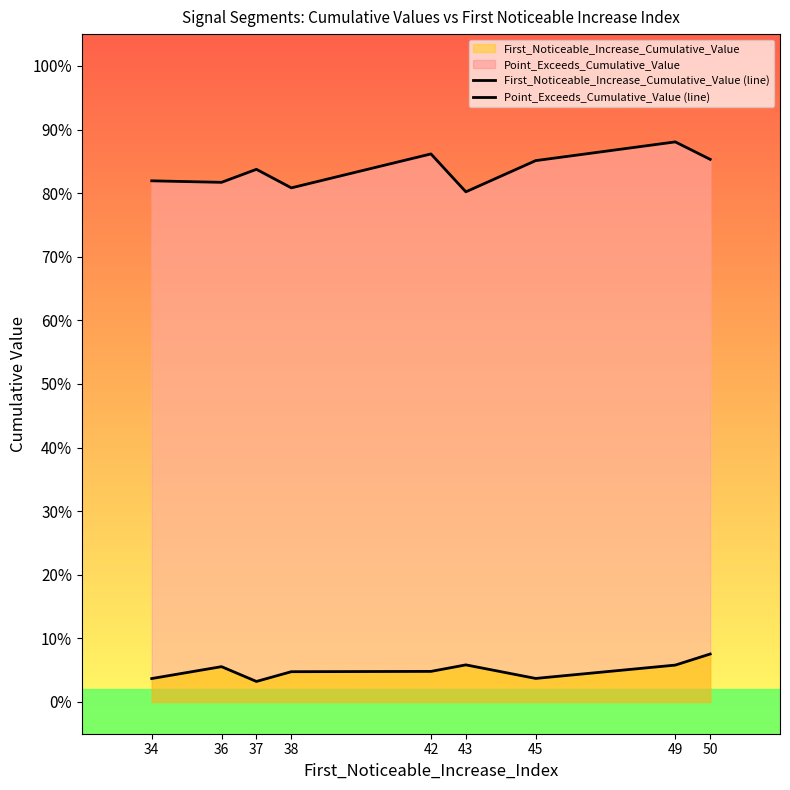

The value of First_Noticeable_Increase_Cumulative_Value (line) at 37 is 0.0. True or false?

True